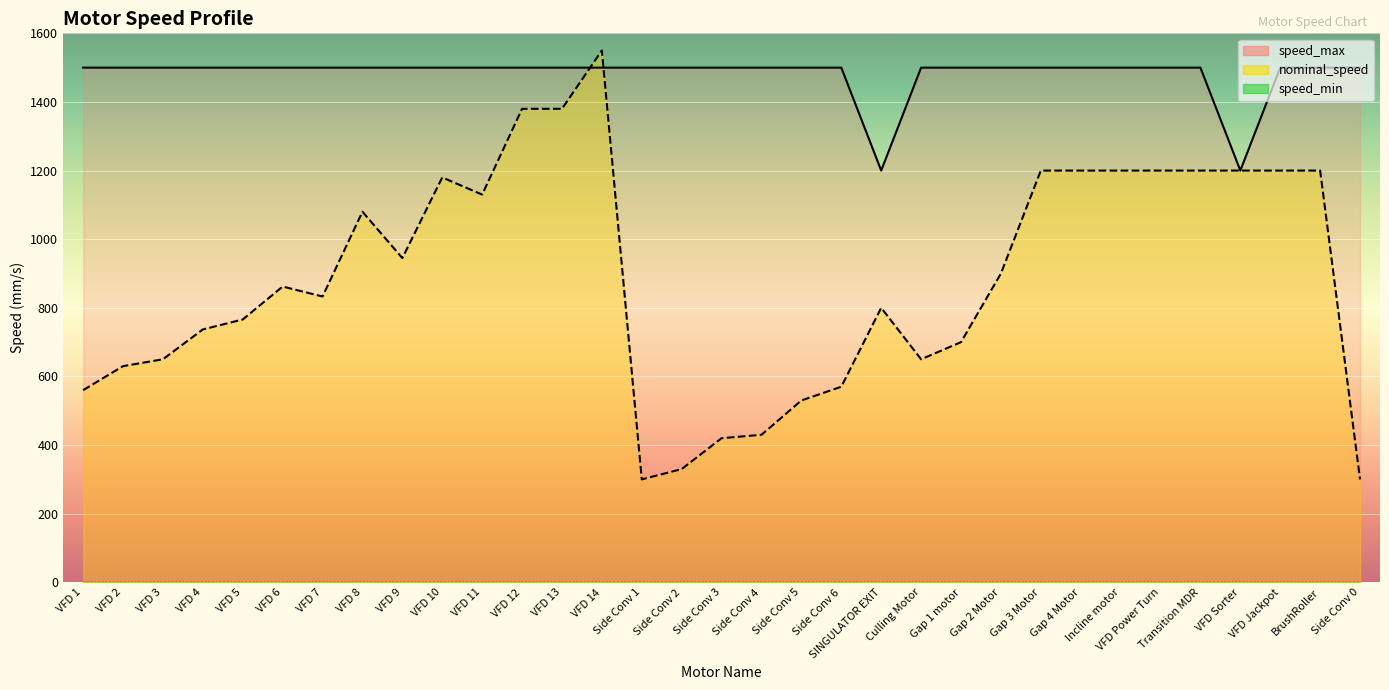

Where do speed_max and nominal_speed first cross each other?

VFD 13 and VFD 14